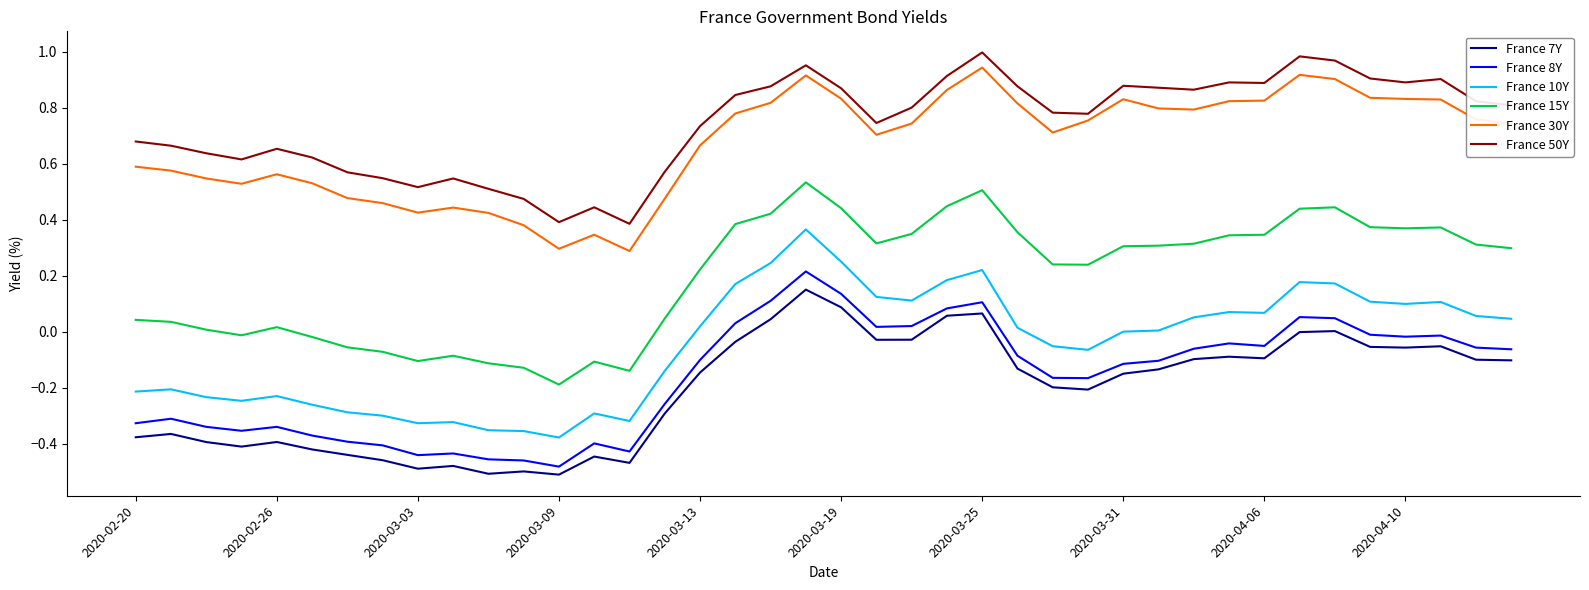

What is the sum of all France 10Y values?

-1.9